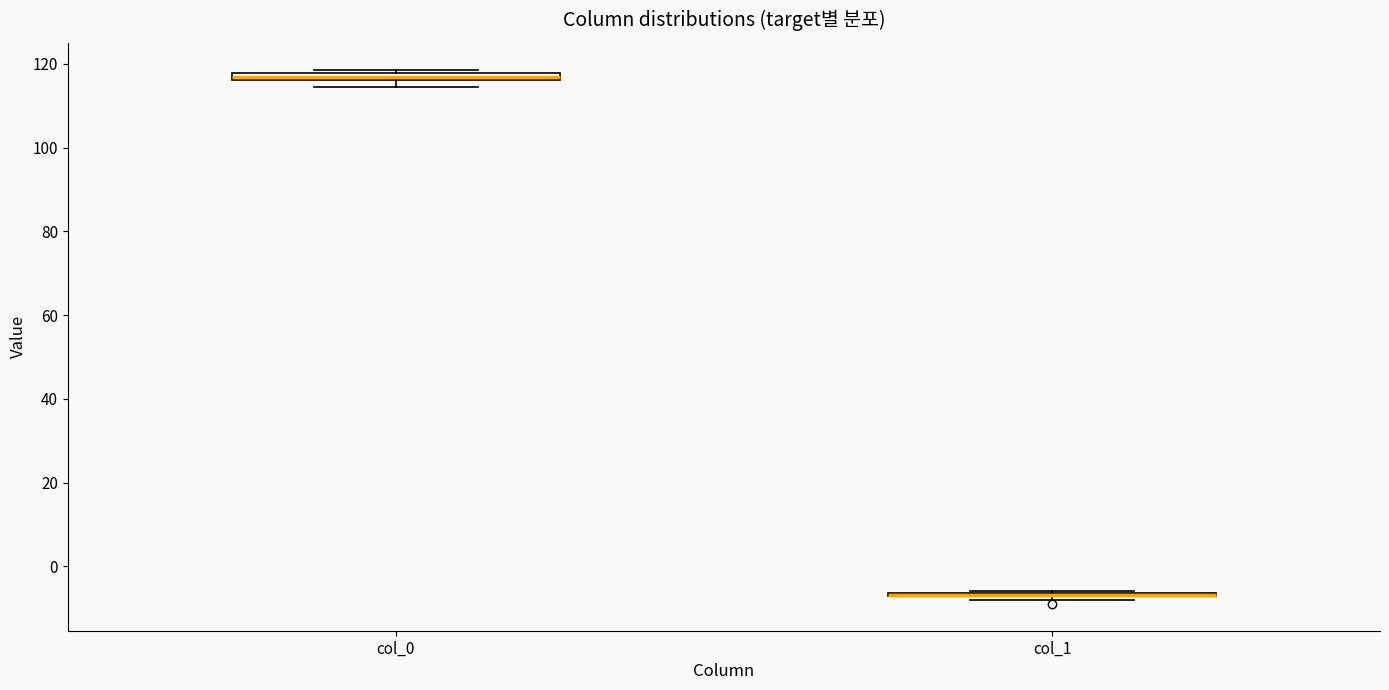

Where is the lower edge of the box for col_0 on the y-axis? The values are not printed on the chart, so give them approximately, as read against the axis.

116